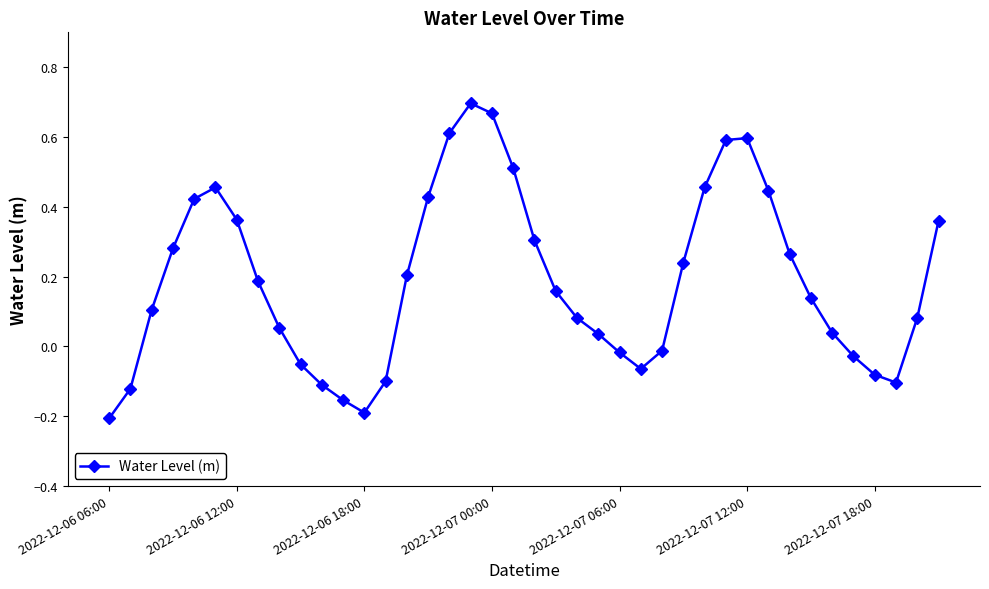

What is the difference between the maximum and minimum values?

0.9